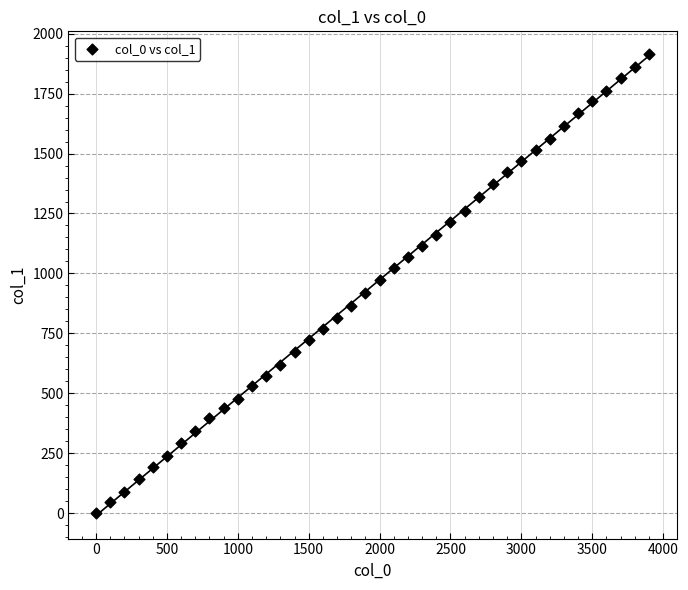

What is the range of Y values (max minus min)?

1912